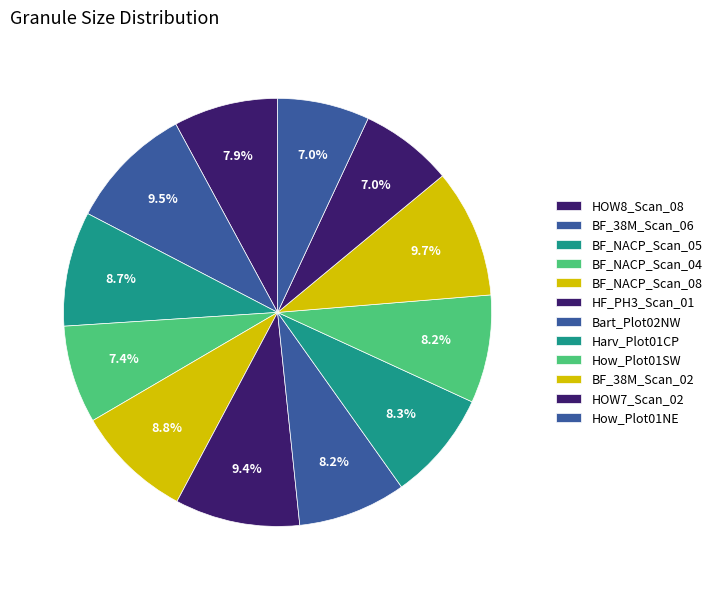

How many slices are in this pie chart?

12